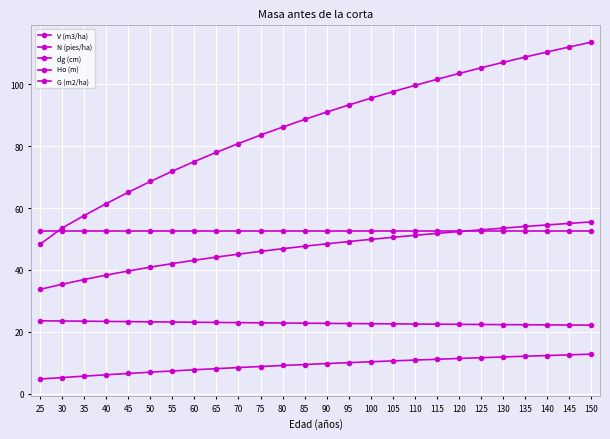

How many distinct data groups are displayed?

5